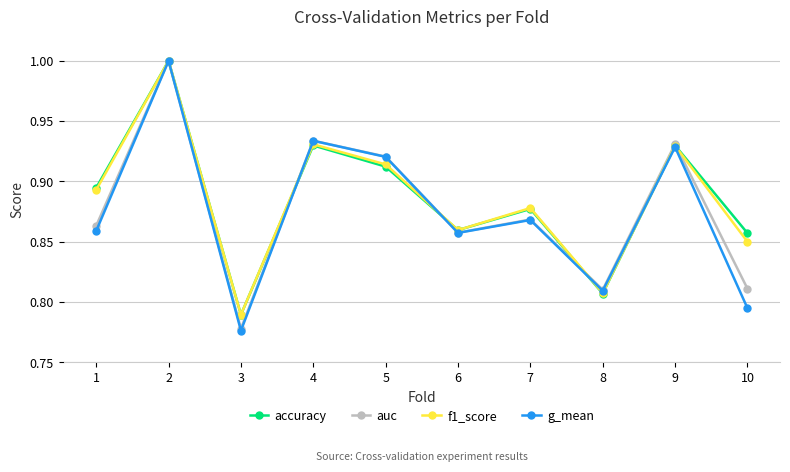

Which series changed the most between 2 and 3?

g_mean